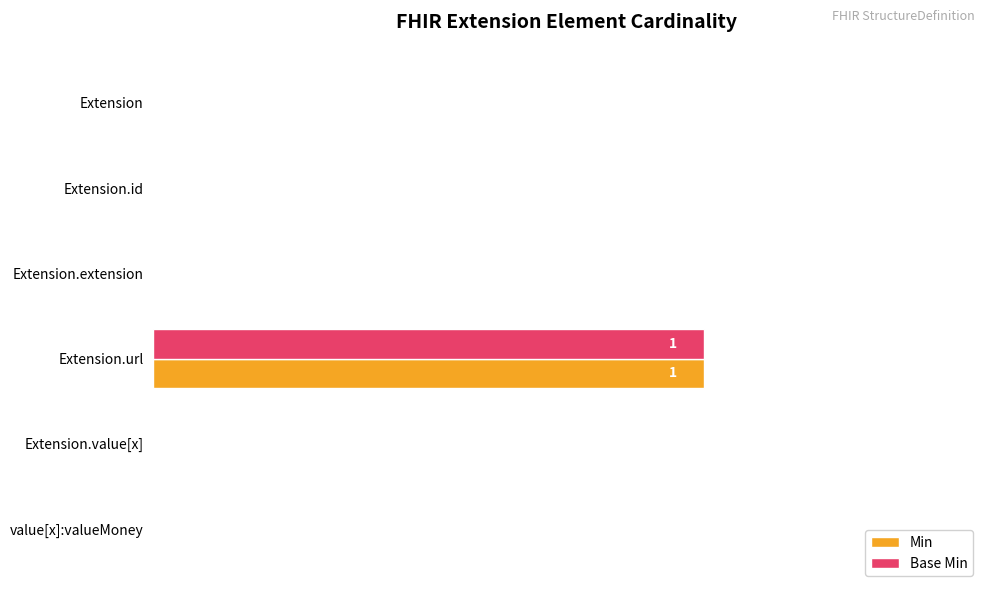

True or false: Base Min has a value of 0 at Extension.extension.

True